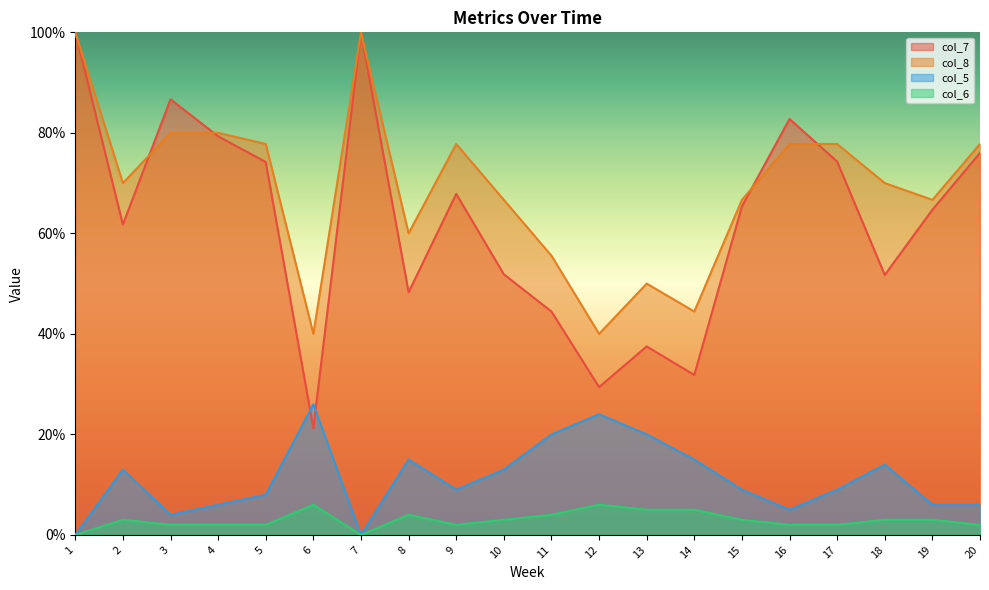

At which category is the sum across all series the highest?

1